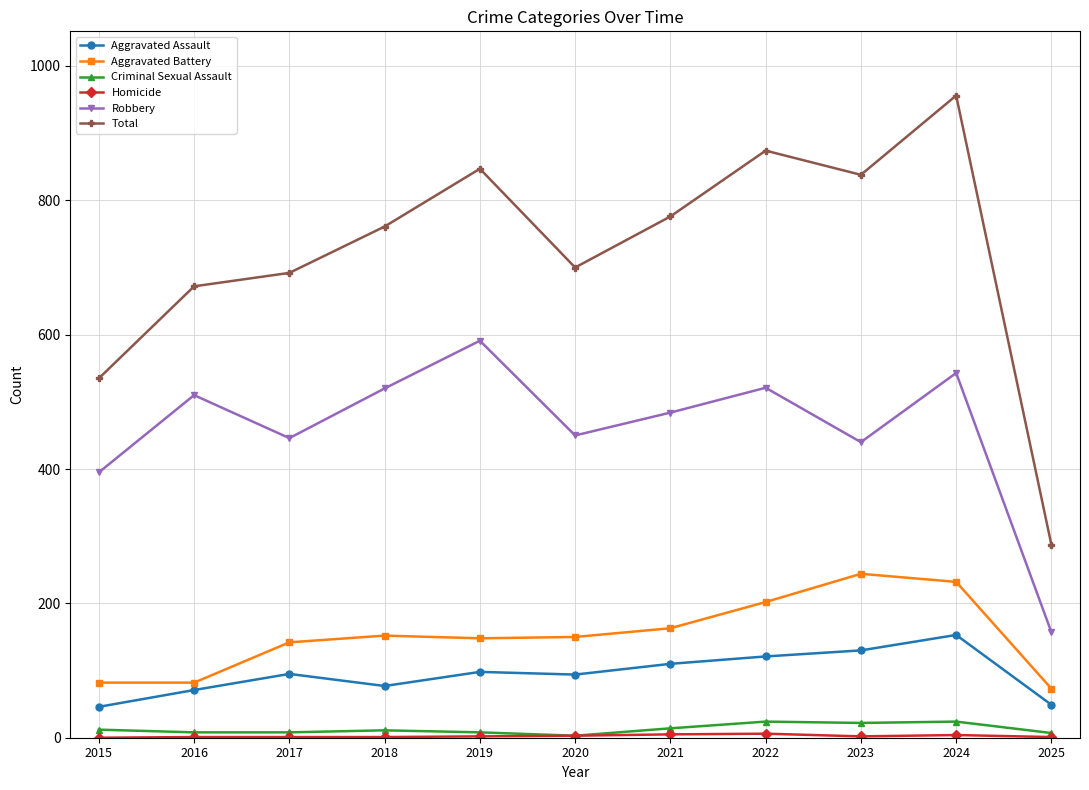

Is this an area chart (filled region under the line)?

No